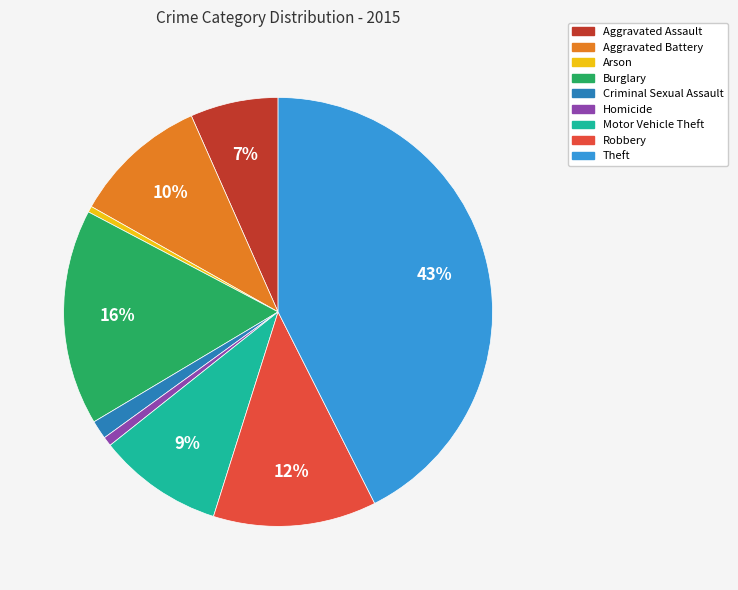

What percentage is the Aggravated Battery slice, to the nearest percent?

10%